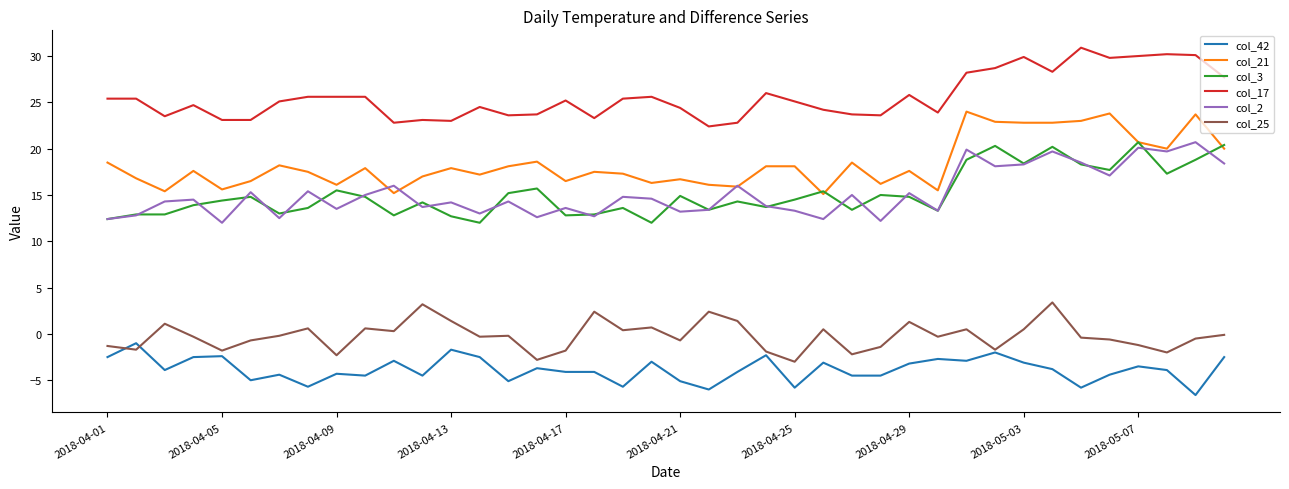

At how many categories does at least one series exceed 16?

40